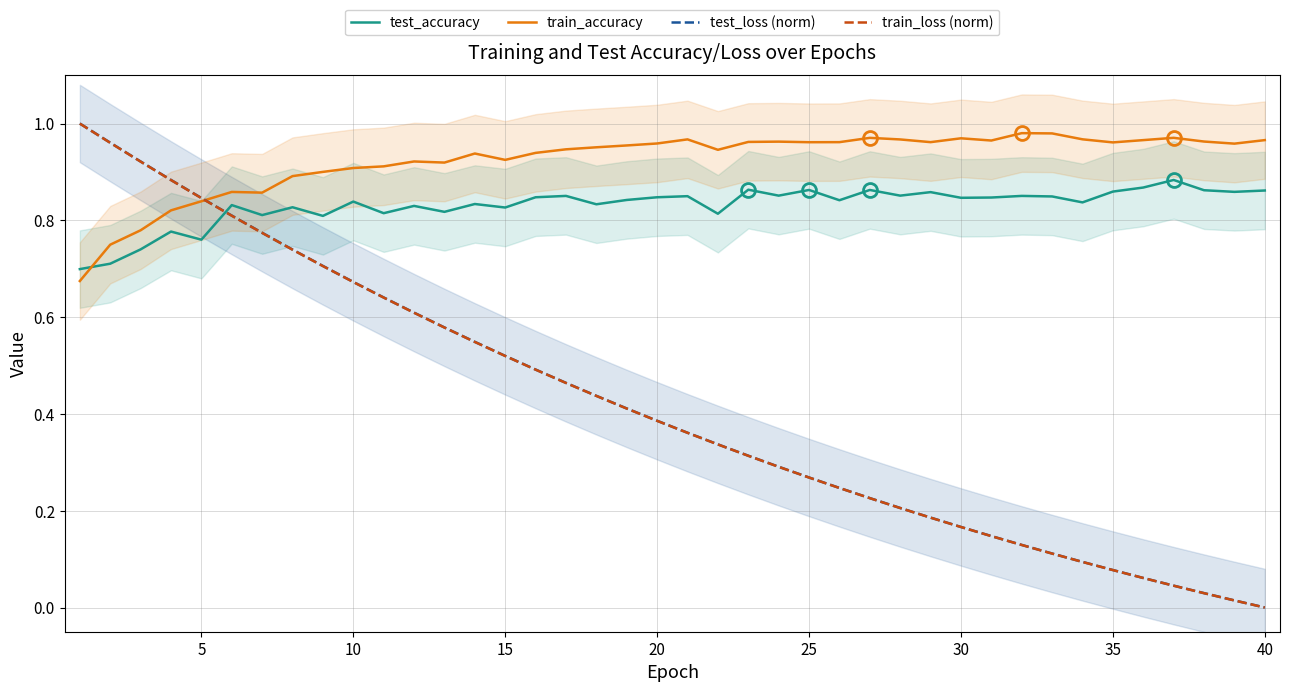

Reading left to right, extract all data points from this chart.

test_accuracy: 0.7	0.7	0.7	0.8	0.8	0.8	0.8	0.8	0.8	0.8	0.8	0.8	0.8	0.8	0.8	0.8	0.9	0.8	0.8	0.8	0.8	0.8	0.9	0.9	0.9	0.8	0.9	0.9	0.9	0.8	0.8	0.9	0.8	0.8	0.9	0.9	0.9	0.9	0.9	0.9
train_accuracy: 0.7	0.7	0.8	0.8	0.8	0.9	0.9	0.9	0.9	0.9	0.9	0.9	0.9	0.9	0.9	0.9	0.9	1.0	1.0	1.0	1.0	0.9	1.0	1.0	1.0	1.0	1.0	1.0	1.0	1.0	1.0	1.0	1.0	1.0	1.0	1.0	1.0	1.0	1.0	1.0
test_loss (norm): 1.0	1.0	0.9	0.9	0.8	0.8	0.8	0.7	0.7	0.7	0.6	0.6	0.6	0.5	0.5	0.5	0.5	0.4	0.4	0.4	0.4	0.3	0.3	0.3	0.3	0.2	0.2	0.2	0.2	0.2	0.1	0.1	0.1	0.1	0.1	0.1	0.0	0.0	0.0	0.0
train_loss (norm): 1.0	1.0	0.9	0.9	0.8	0.8	0.8	0.7	0.7	0.7	0.6	0.6	0.6	0.5	0.5	0.5	0.5	0.4	0.4	0.4	0.4	0.3	0.3	0.3	0.3	0.2	0.2	0.2	0.2	0.2	0.1	0.1	0.1	0.1	0.1	0.1	0.0	0.0	0.0	0.0